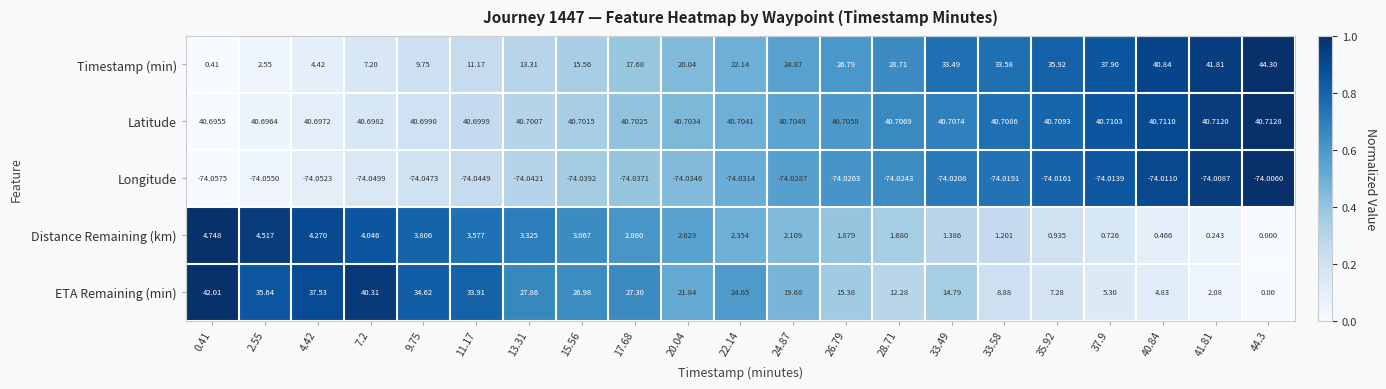

How many data points in ETA Remaining (min) are above 21?

11